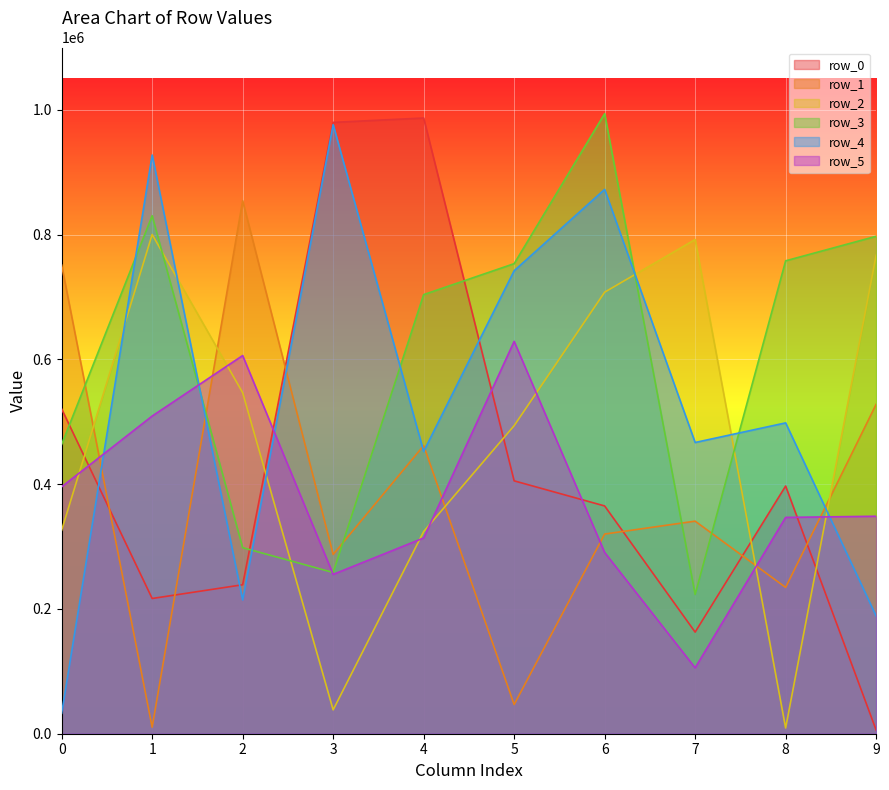

List the labels in order of row_1 value, smallest first.

1, 5, 8, 3, 6, 7, 4, 9, 0, 2